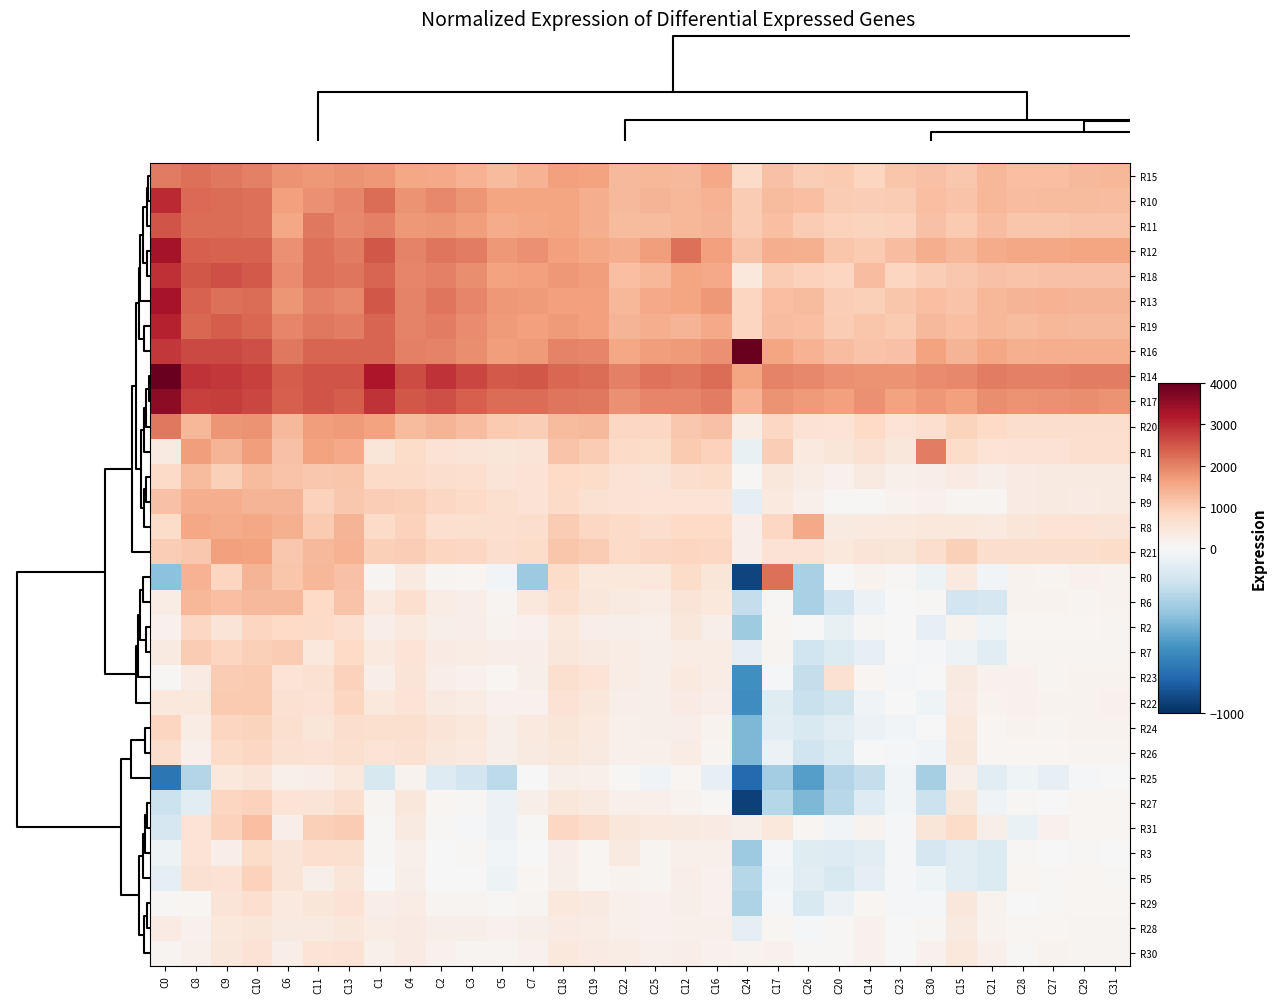

How many data points does each series have?

32